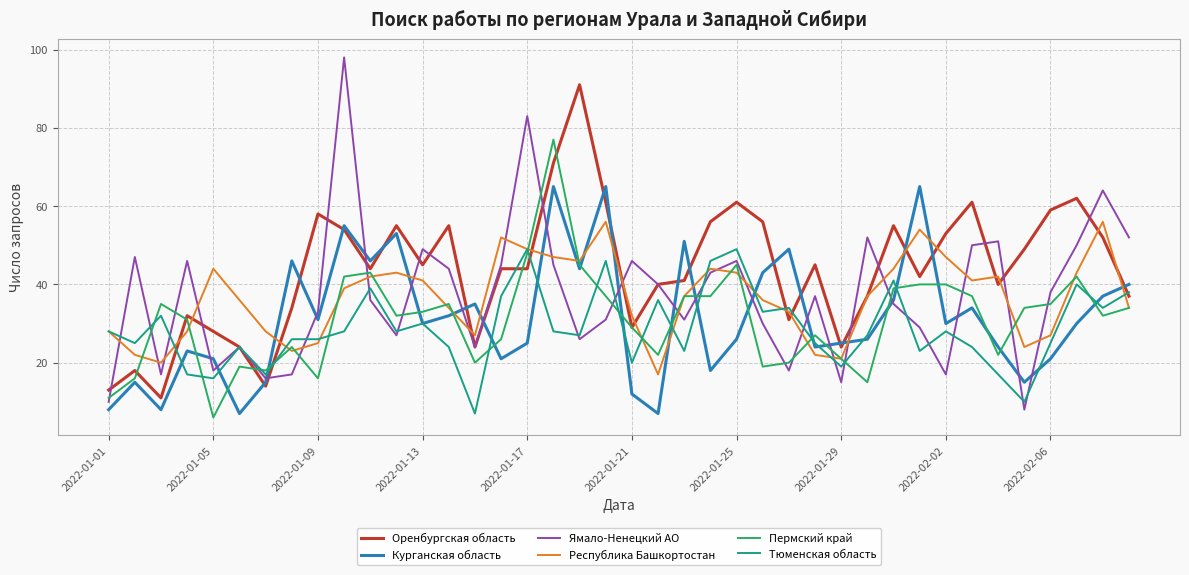

List the series in order of their peak value, highest first.

Ямало-Ненецкий АО, Оренбургская область, Пермский край, Курганская область, Республика Башкортостан, Тюменская область